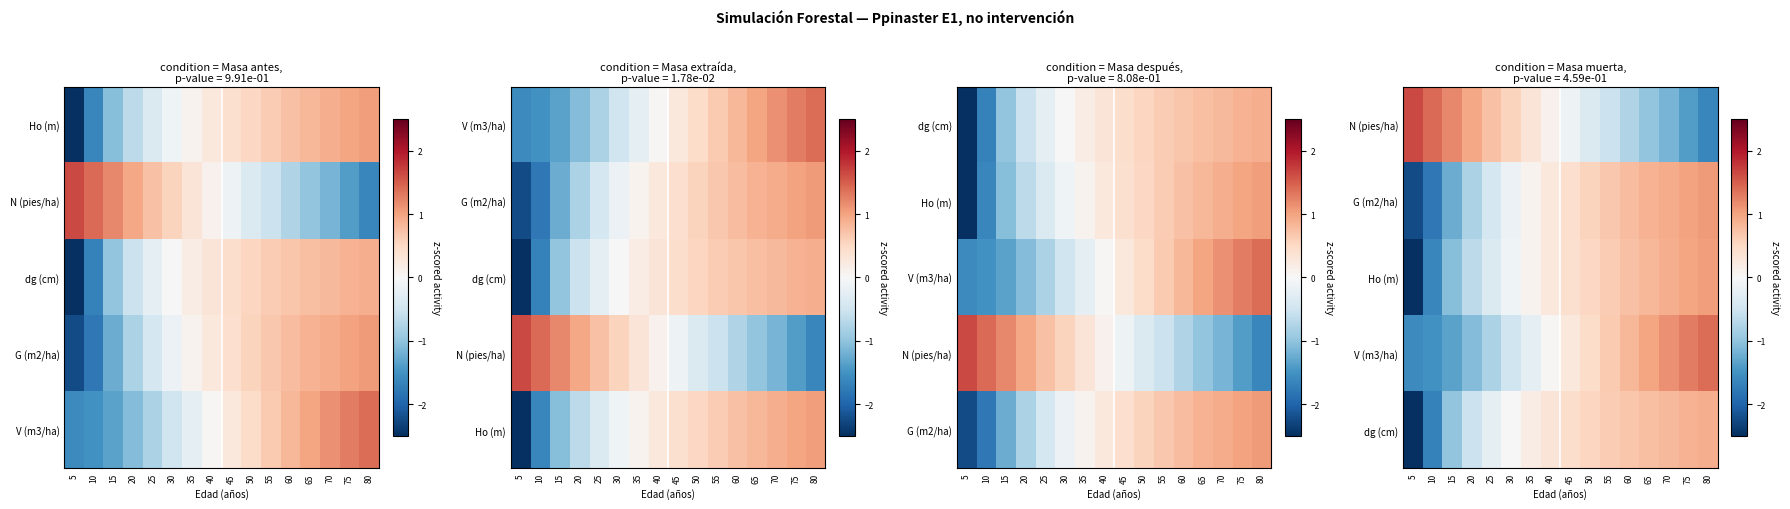

Read the G (m2/ha) value at 5.

-2.2